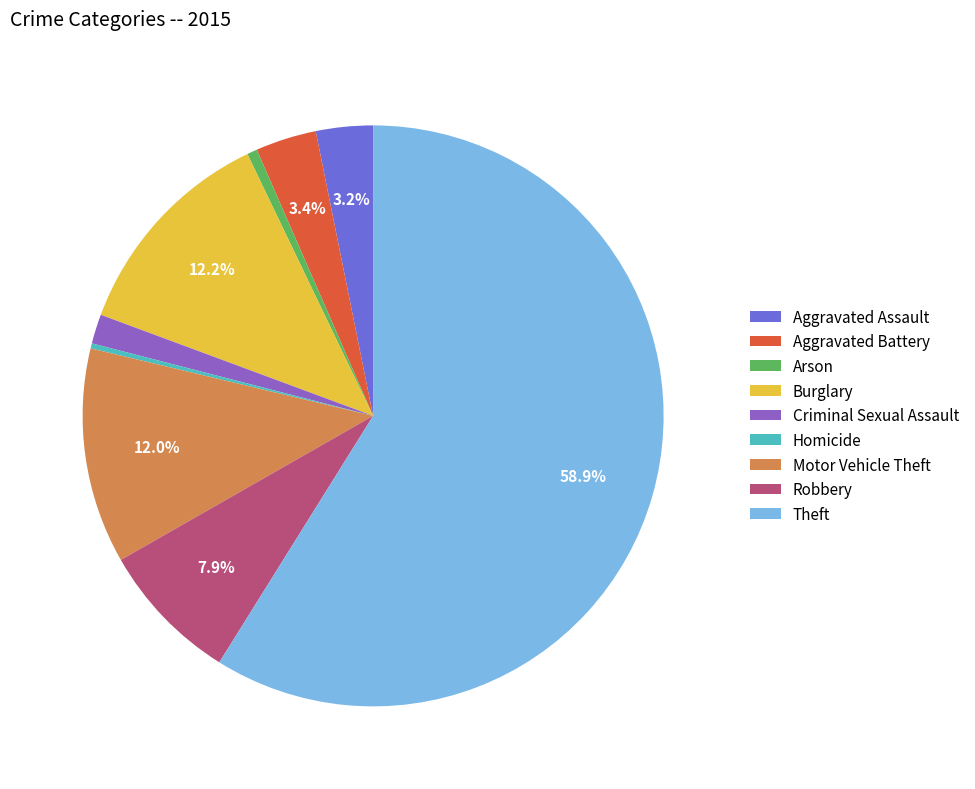

To the nearest percent, what is the difference between the Motor Vehicle Theft and Aggravated Battery slice percentages?

9%